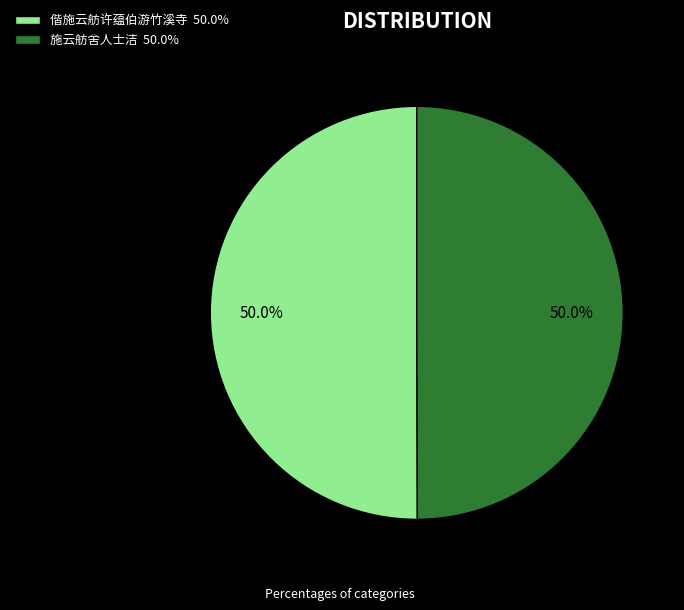

Is the sum of 偕施云舫许蕴伯游竹溪寺 and 施云舫舍人士洁 greater than half?

Yes